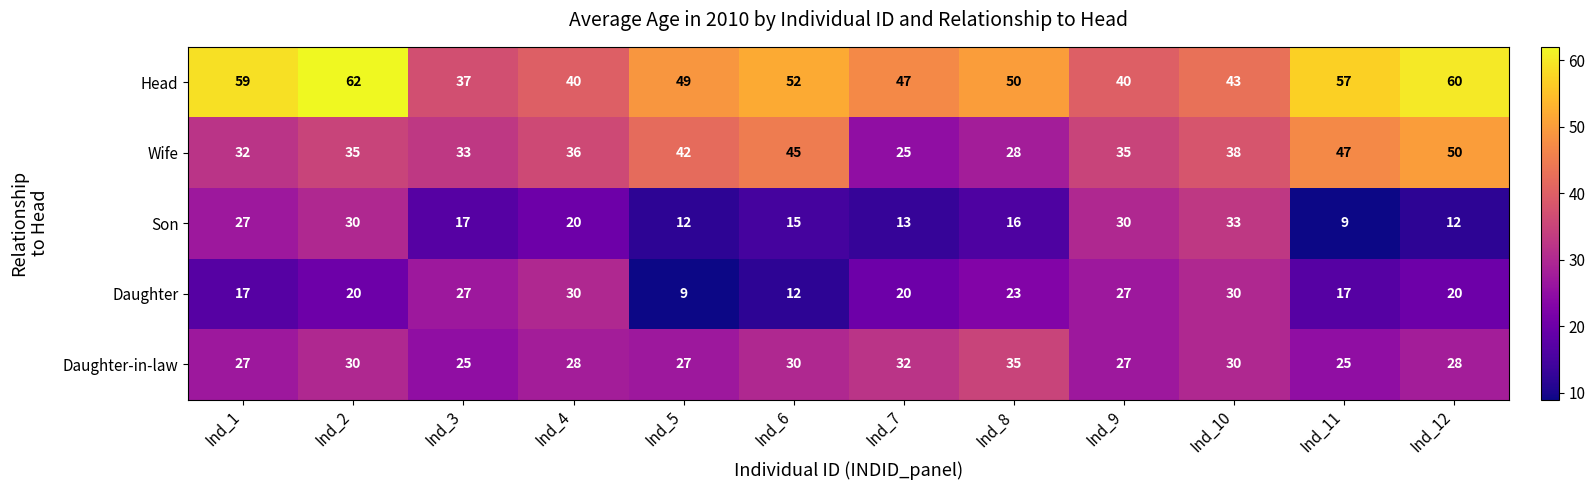

What is the total value across all series at Ind_3?

139